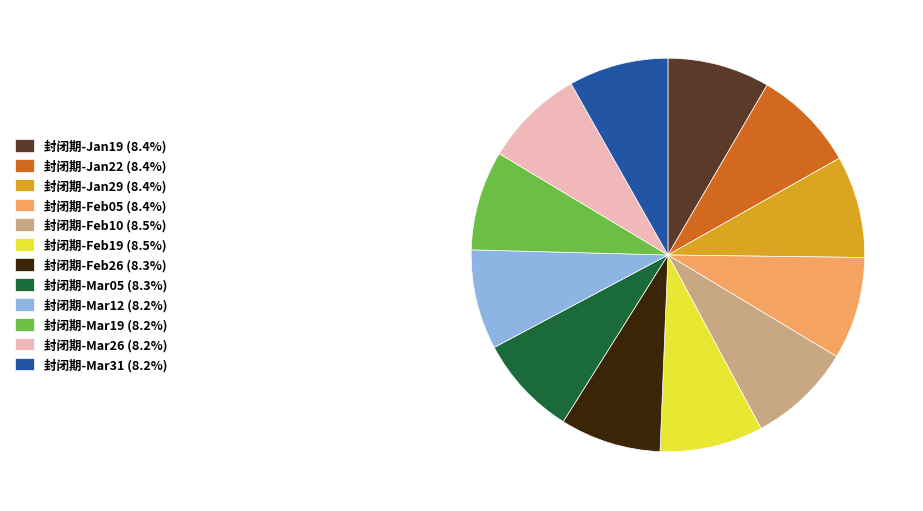

Is the sum of 封闭期-Mar31 (8.2%) and 封闭期-Feb19 (8.5%) greater than half?

No